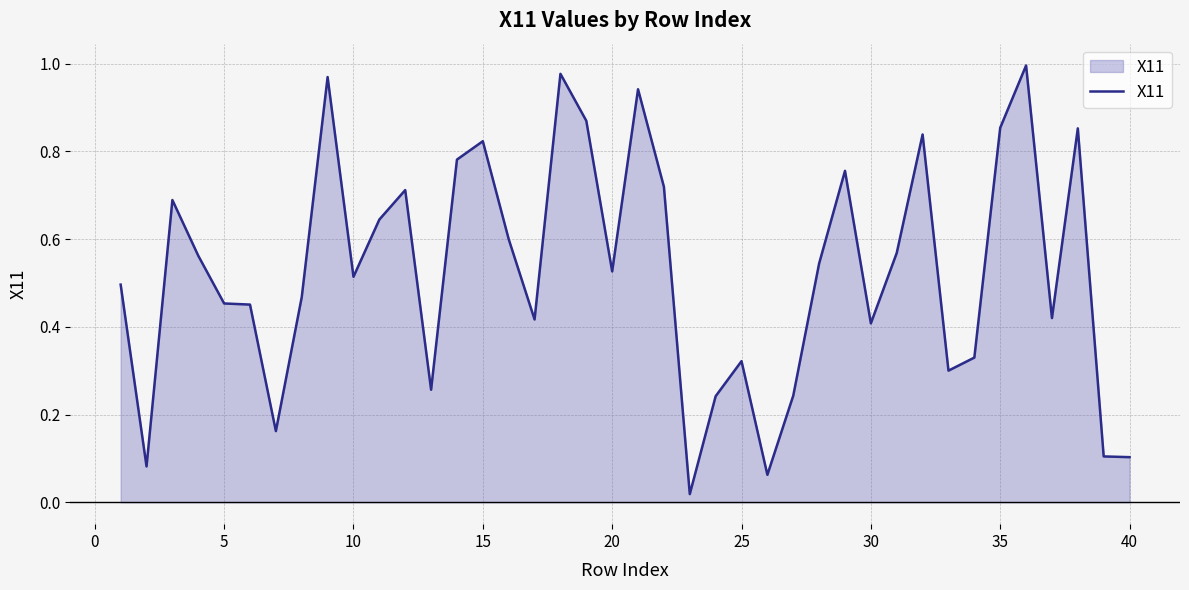

True or false: the data shows 0.4 at 35.

False